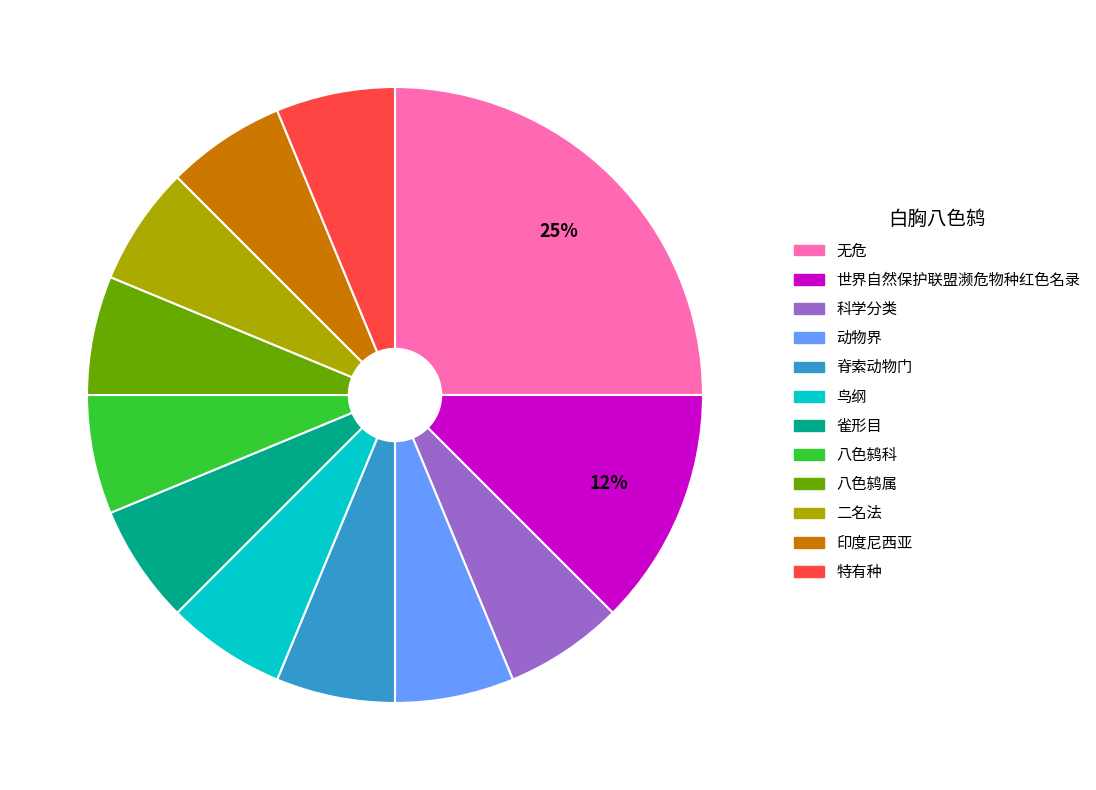

Which has a higher value, 印度尼西亚 or 无危?

无危